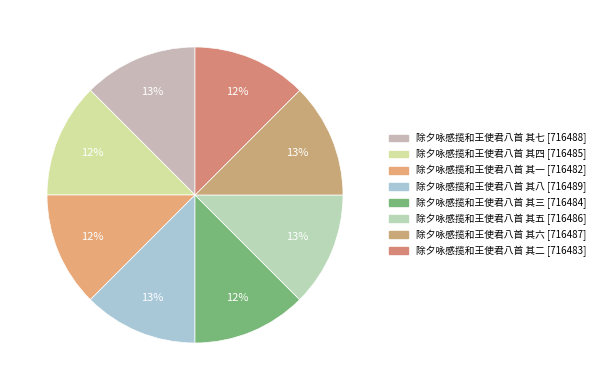

Which has a higher value, 除夕咏感揽和王使君八首 其四 or 除夕咏感揽和王使君八首 其三?

除夕咏感揽和王使君八首 其四